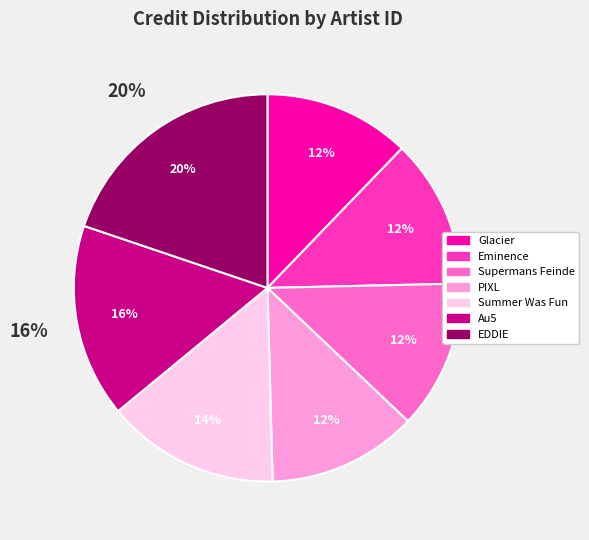

True or false: 1254460 accounts for 19% of the total.

False